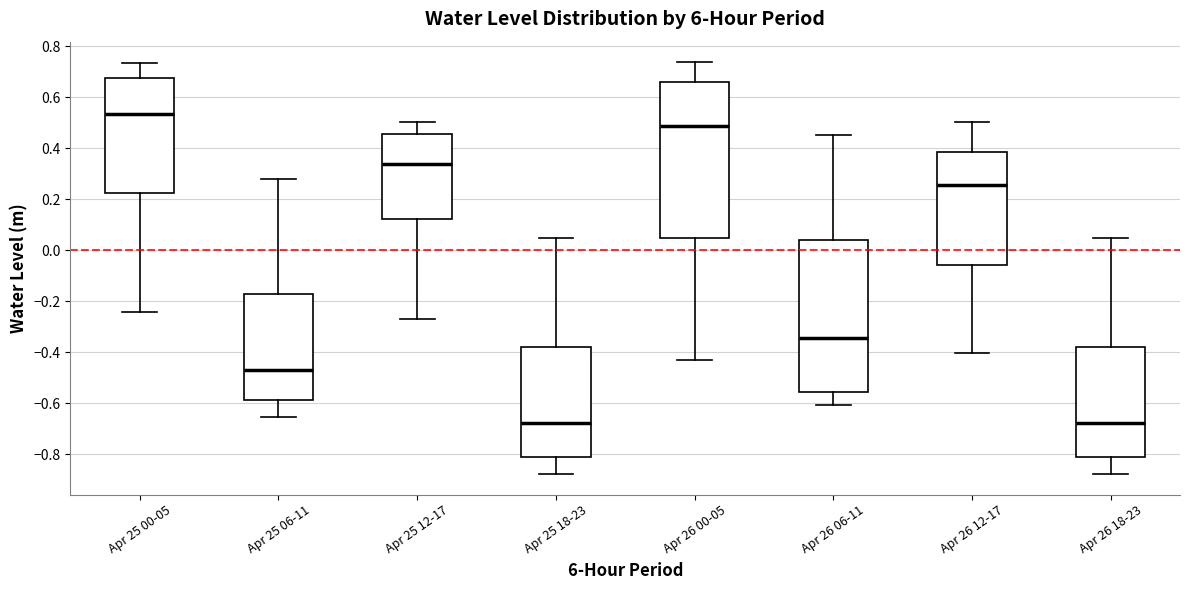

Reading left to right, transcribe this box plot: for each box, give where its median line is, the range the box spans, and where its two whiskers end, as read against the y-axis. The values are not printed on the chart, so give them approximately, as read against the axis.

Apr 25 00-05: median 0.54, box 0.22 to 0.68, whiskers -0.24 to 0.74
Apr 25 06-11: median -0.48, box -0.58 to -0.16, whiskers -0.66 to 0.28
Apr 25 12-17: median 0.34, box 0.12 to 0.46, whiskers -0.26 to 0.50
Apr 25 18-23: median -0.68, box -0.82 to -0.38, whiskers -0.88 to 0.04
Apr 26 00-05: median 0.48, box 0.06 to 0.66, whiskers -0.44 to 0.74
Apr 26 06-11: median -0.34, box -0.56 to 0.04, whiskers -0.60 to 0.46
Apr 26 12-17: median 0.26, box -0.06 to 0.38, whiskers -0.40 to 0.50
Apr 26 18-23: median -0.68, box -0.82 to -0.38, whiskers -0.88 to 0.04